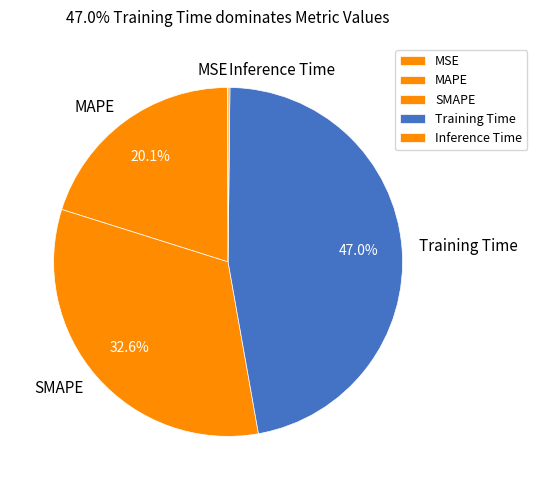

Is there a majority slice in this chart?

No